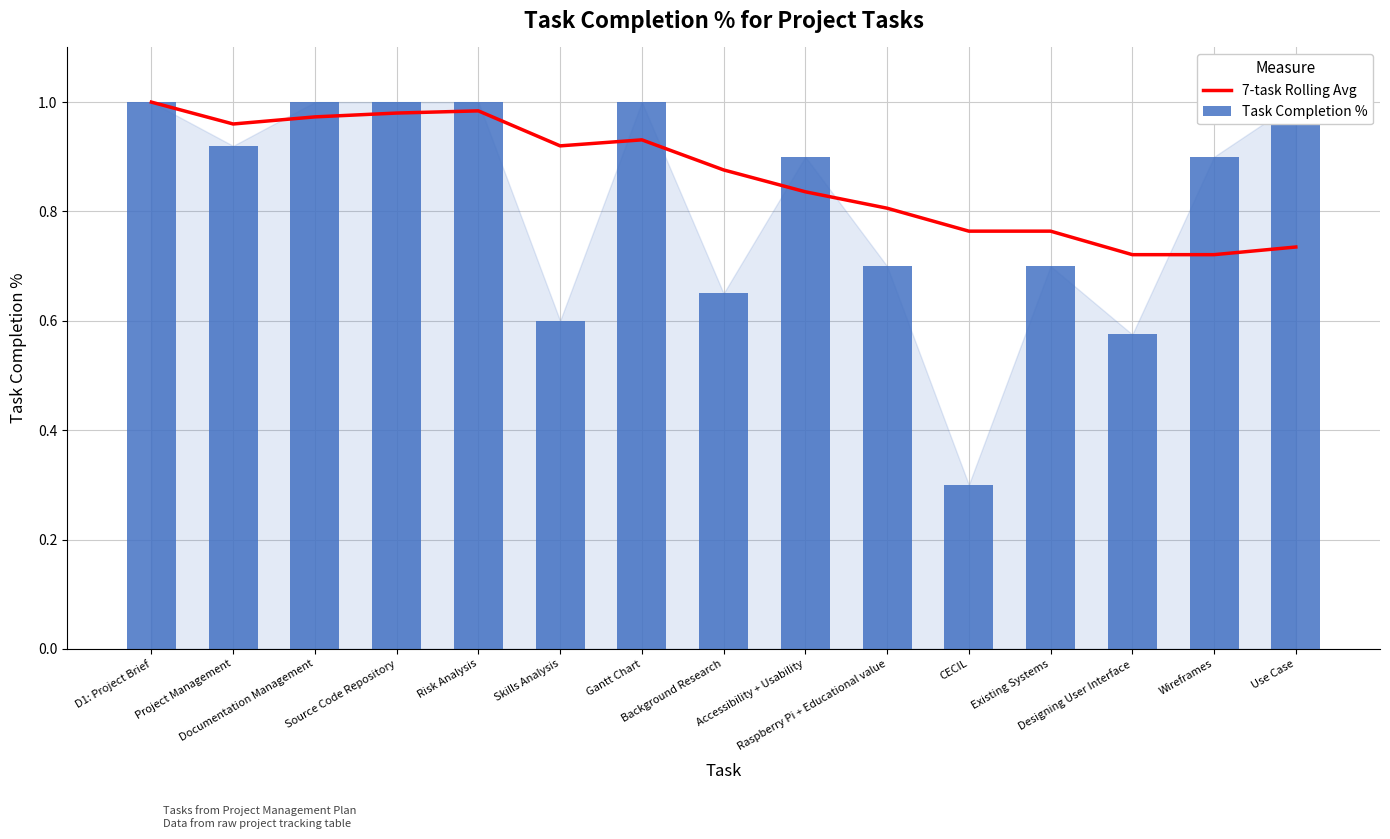

Is it true that Task Completion % equals 0.3 at CECIL?

True